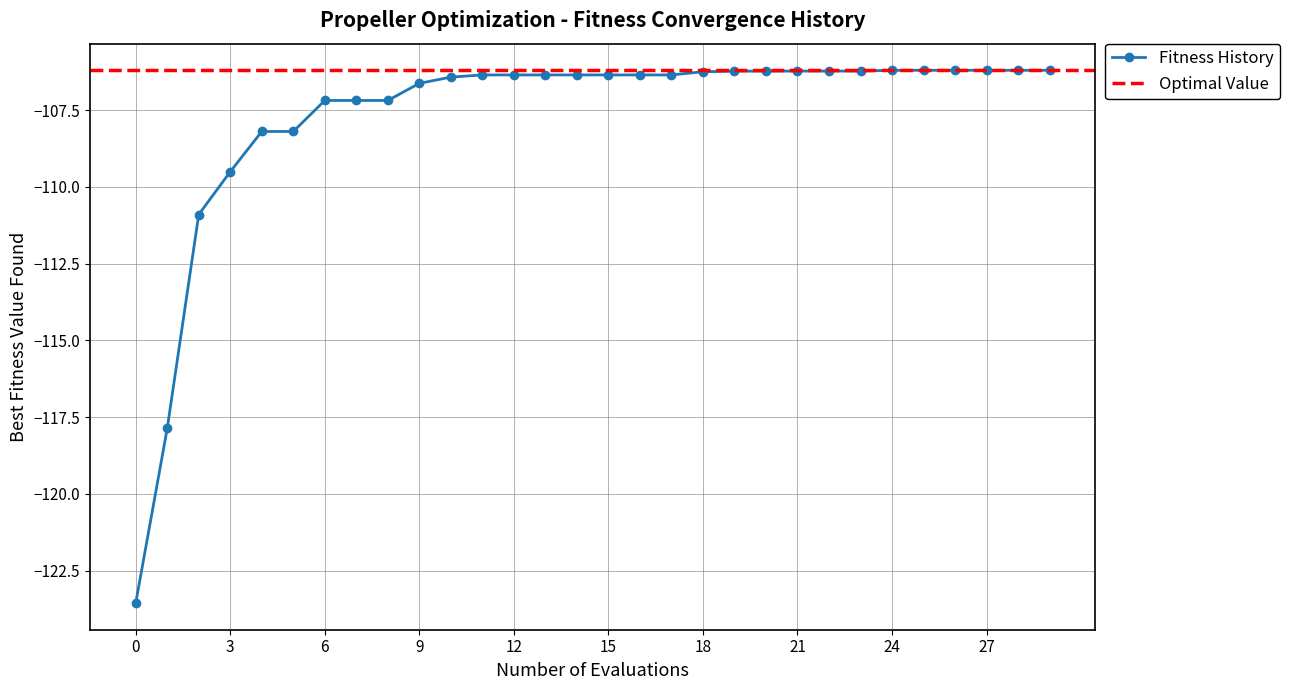

What is the maximum value for Fitness History?

-106.2